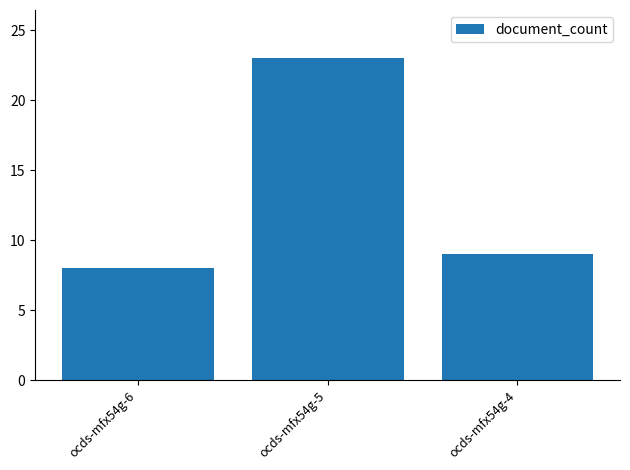

Which has a higher value, ocds-mfx54g-5 or ocds-mfx54g-4?

ocds-mfx54g-5